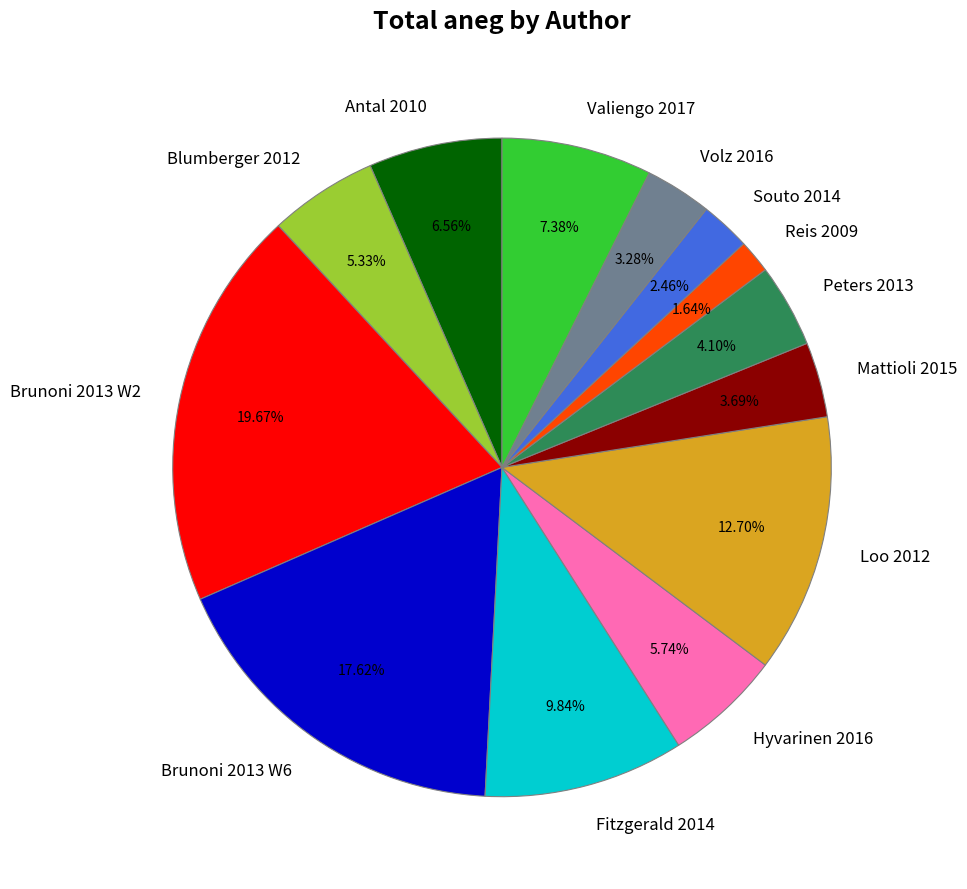

What is the ratio of the value at Volz 2016 to the value at Brunoni 2013 W6?

0.2